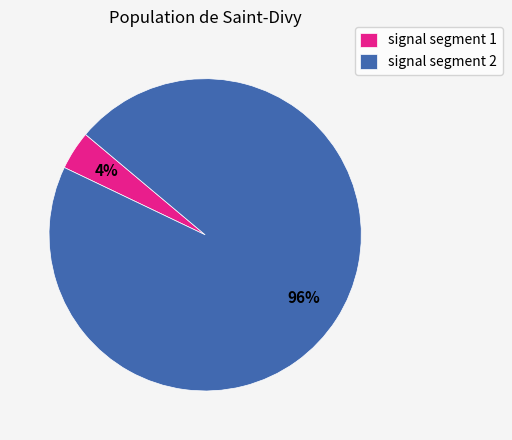

To the nearest percent, what is the difference between the largest and smallest slice percentages?

92%